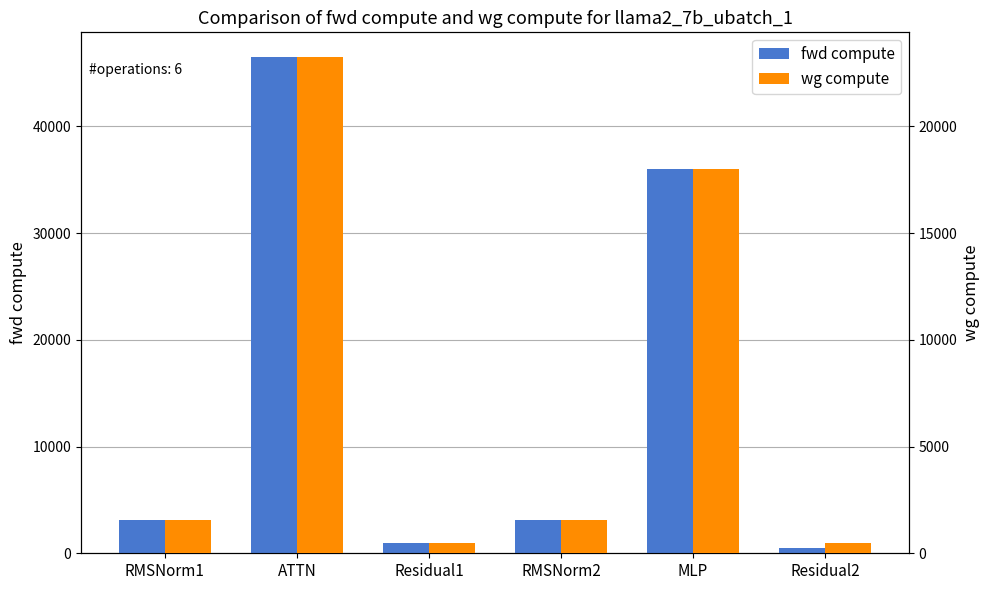

How many bars are there in each group?

2